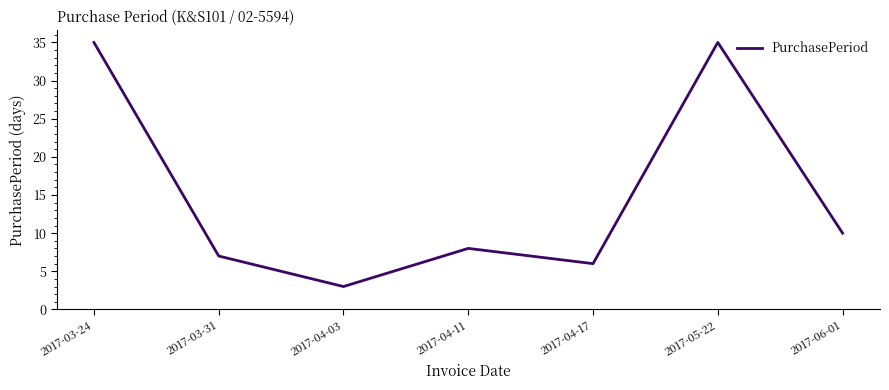

What is the difference between the values at 2017-03-24 and 2017-06-01?

25